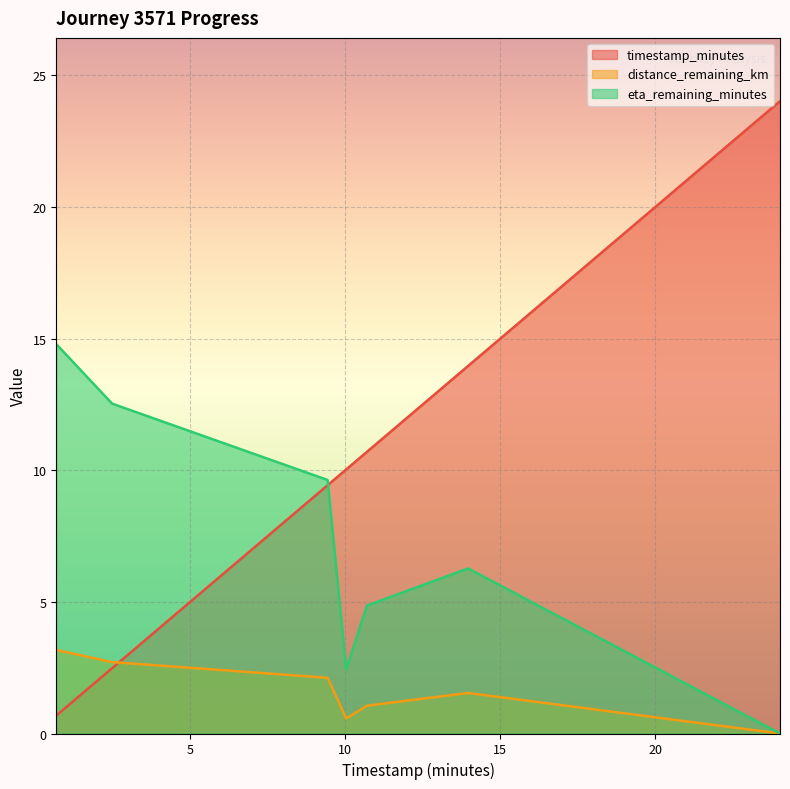

Where is distance_remaining_km nearest to the value 1?

10.7